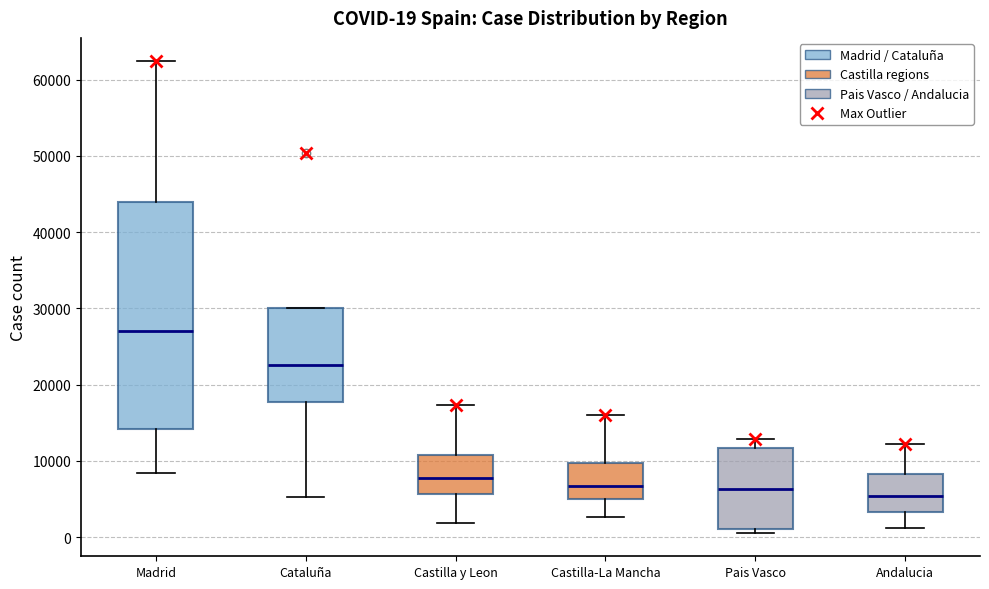

Which box is the tallest, from its lower edge to its upper edge?

Madrid